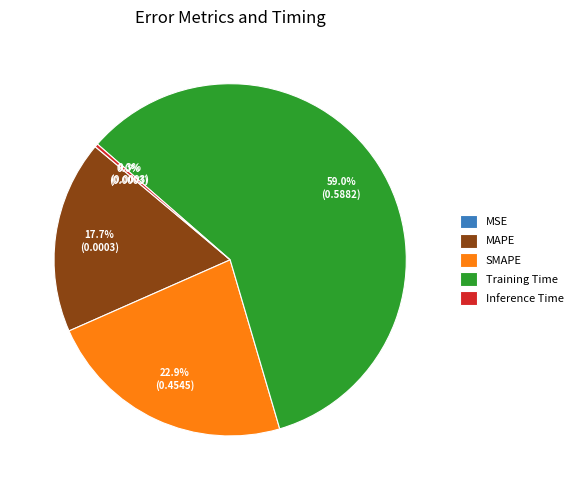

Which category has the biggest portion of the pie?

Training Time